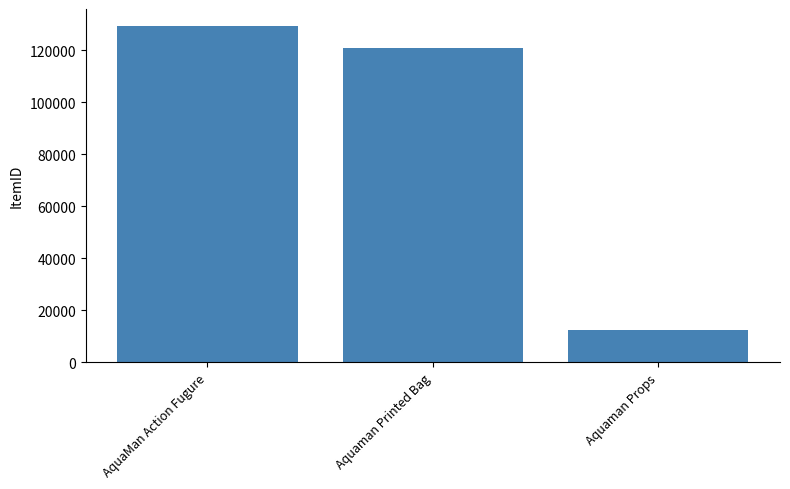

Which label corresponds to the largest value in the chart?

AquaMan Action Fugure